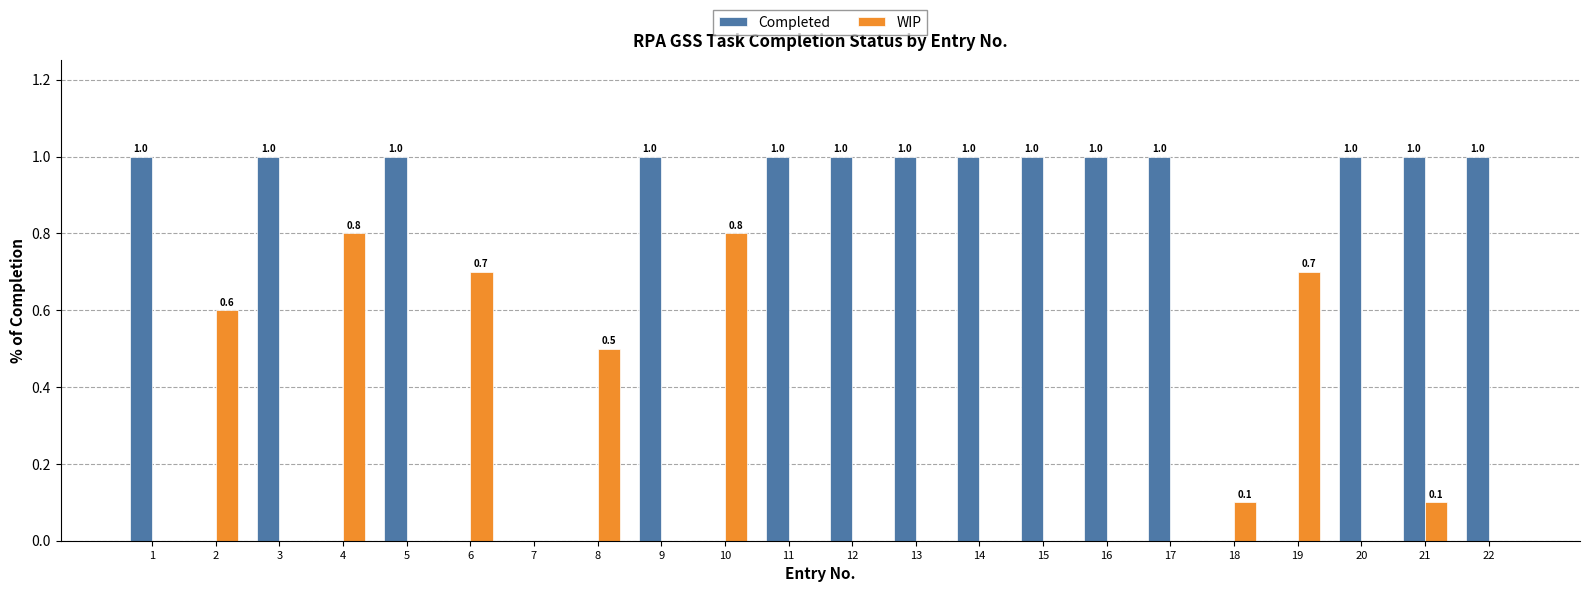

How many data points in WIP are above 0?

8